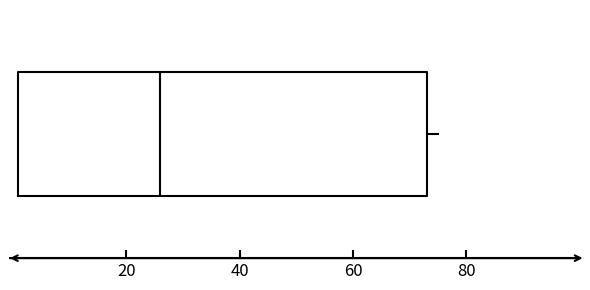

Read this box plot against the x-axis: the position of the median line, the range covered by the box, and the ends of both whiskers. The values are not printed on the chart, so give them approximately, as read against the axis.

median 26, box 2 to 74, whiskers 2 to 76